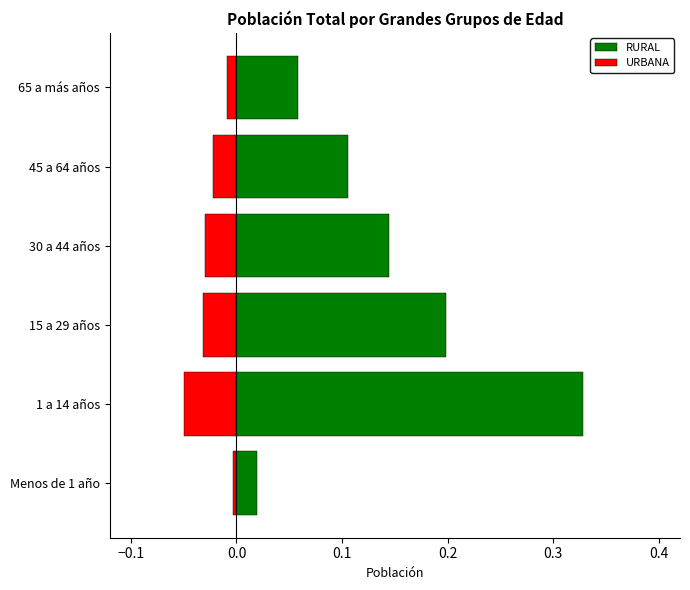

At how many categories does at least one series exceed 0?

6